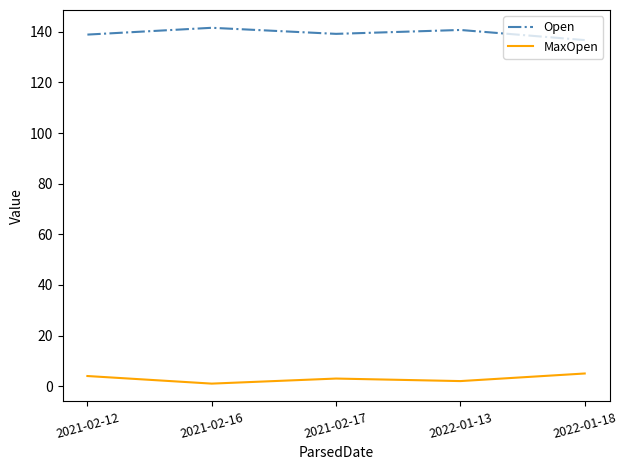

True or false: MaxOpen and Open cross at least once.

False